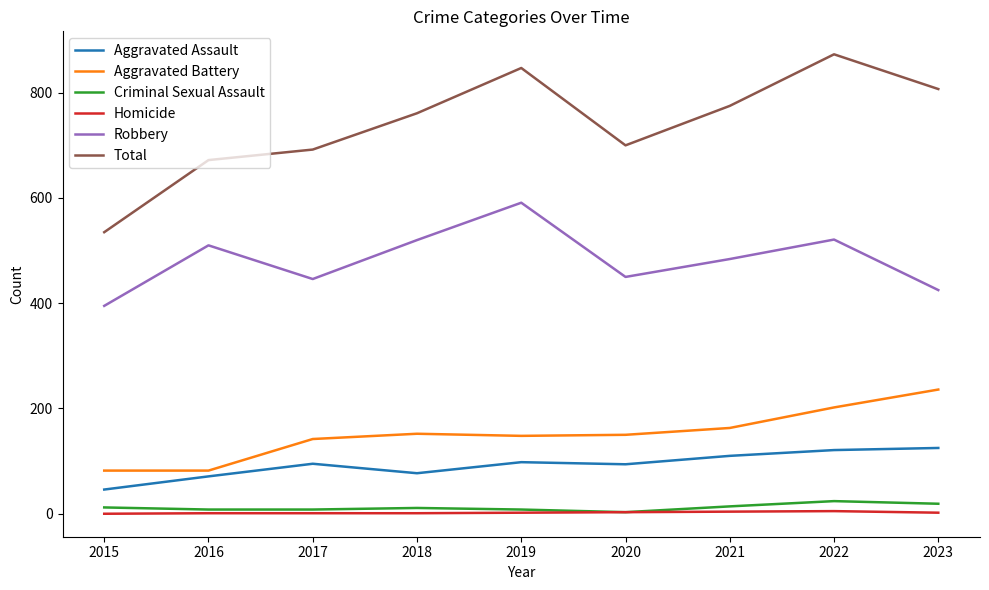

Which label corresponds to the largest value in the chart?

2022